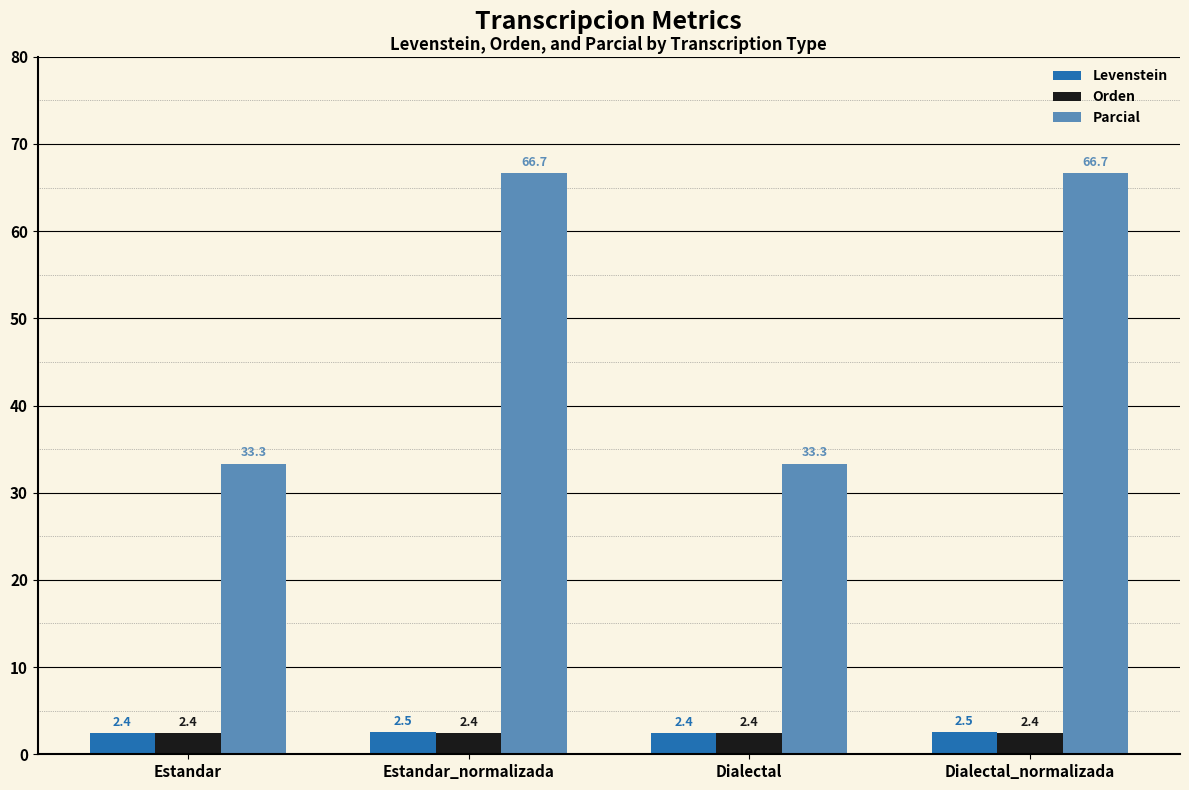

What is the minimum value for Orden?

2.4